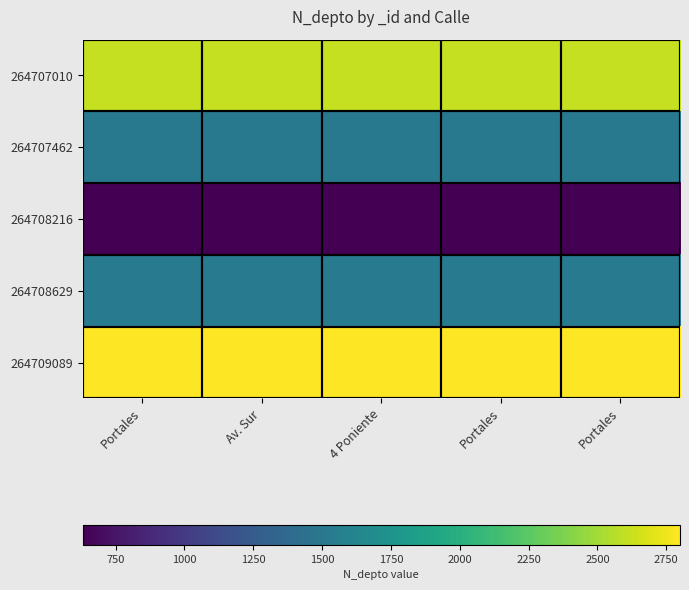

What is the minimum value shown in the chart?

630